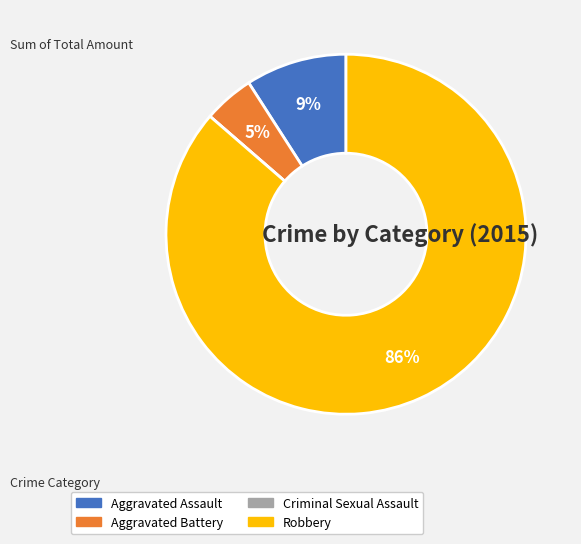

Do Robbery and Aggravated Assault together represent more than half of the pie?

Yes